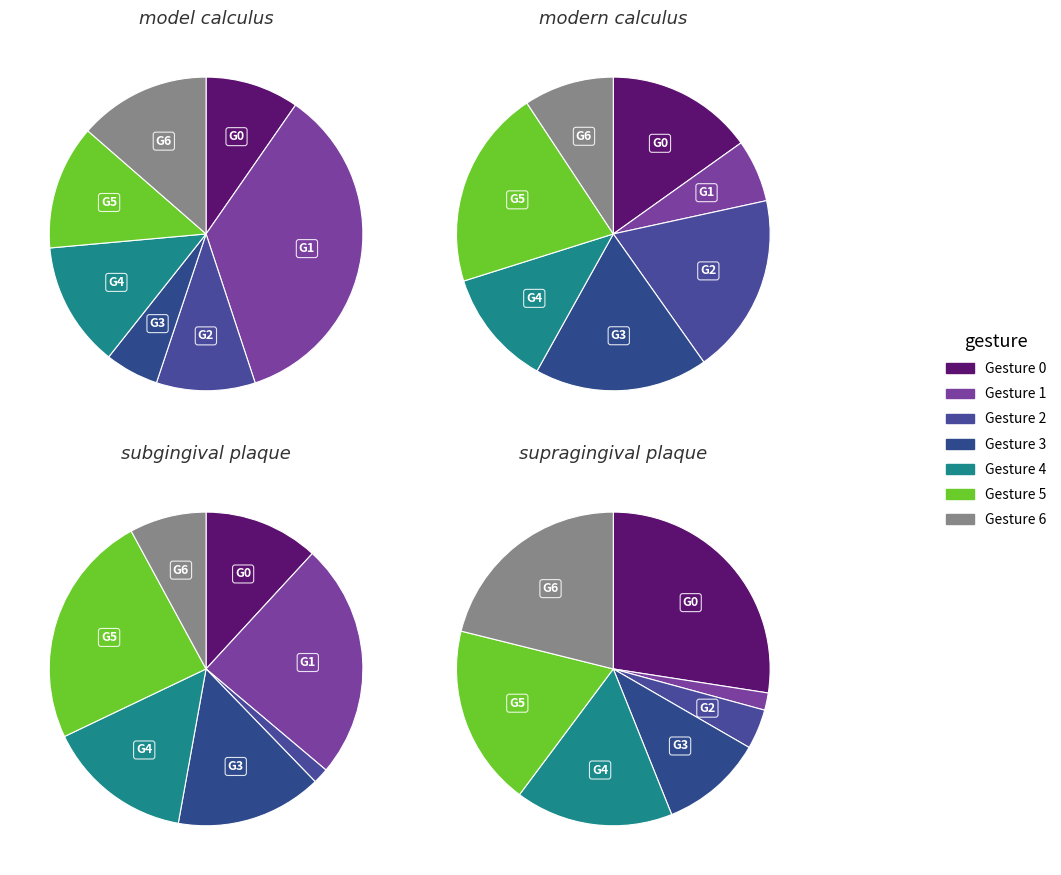

Count the number of slices in the pie.

7